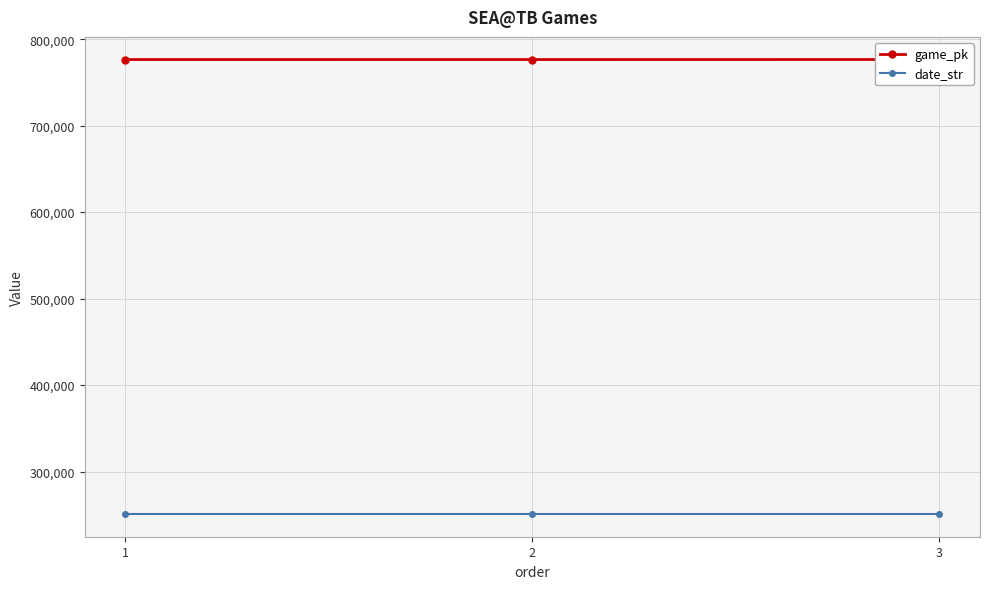

Reading left to right, extract all data points from this chart.

game_pk: 1=776476	2=776485	3=776504
date_str: 1=250903	2=250902	3=250901